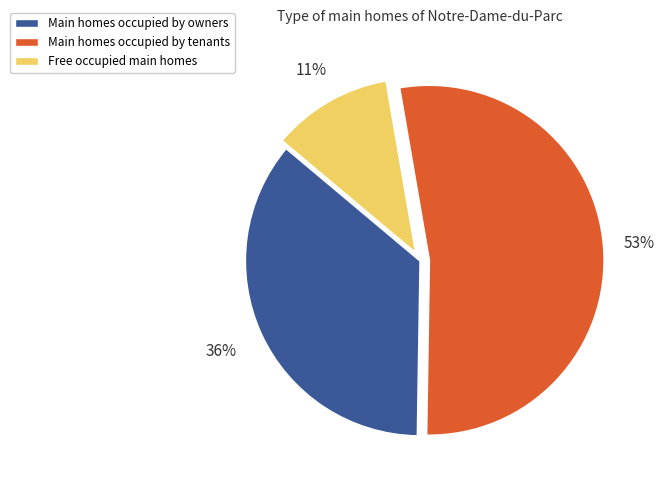

Which has a higher value, Free occupied main homes or Main homes occupied by owners?

Main homes occupied by owners